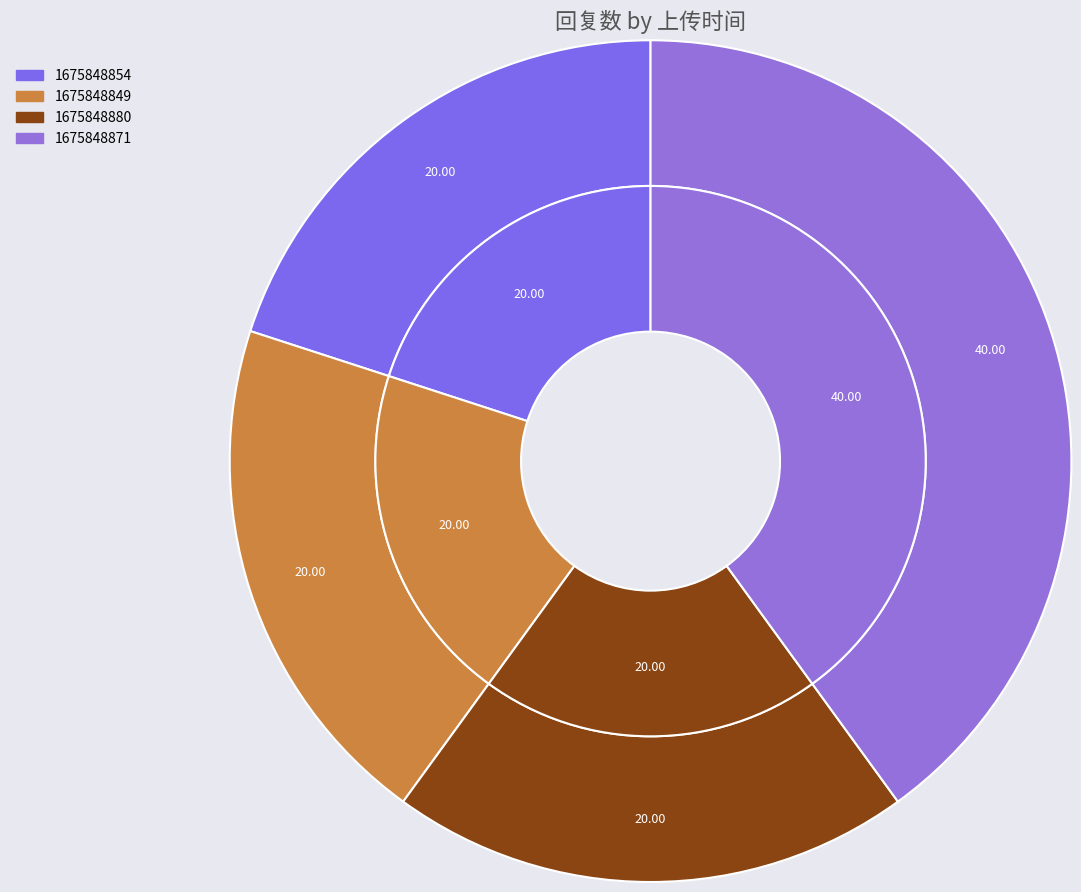

Count the number of slices in the pie.

4